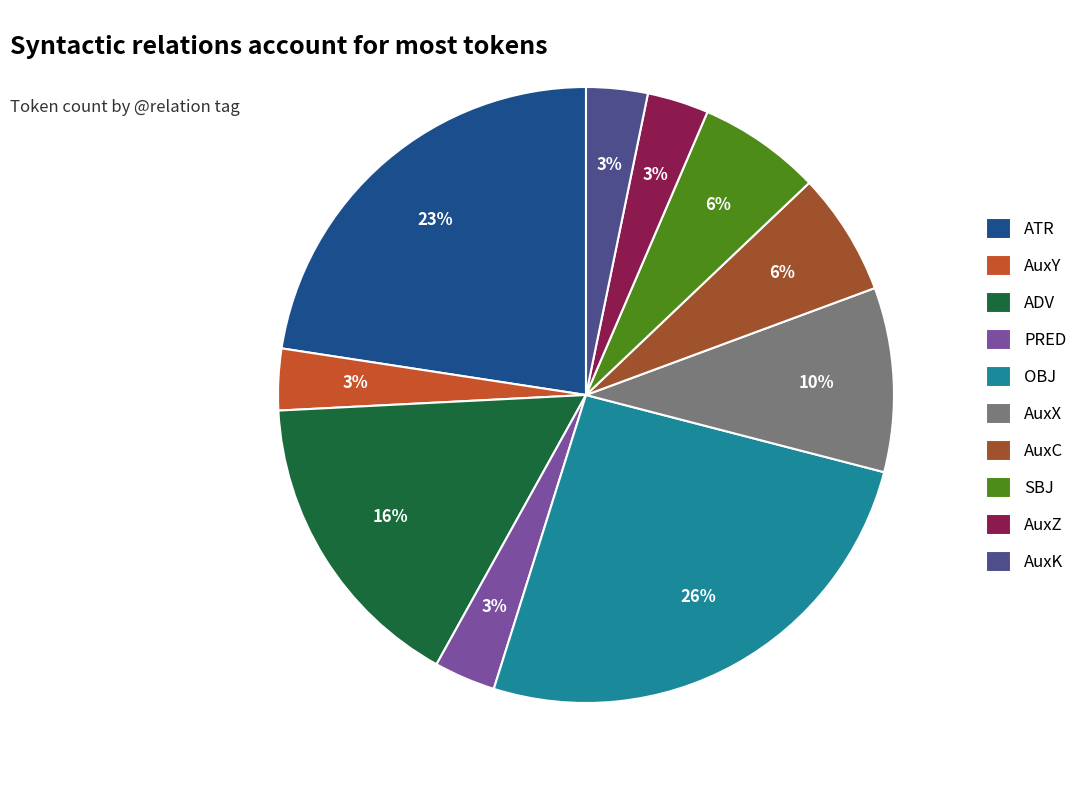

What is the largest slice in the pie chart?

OBJ